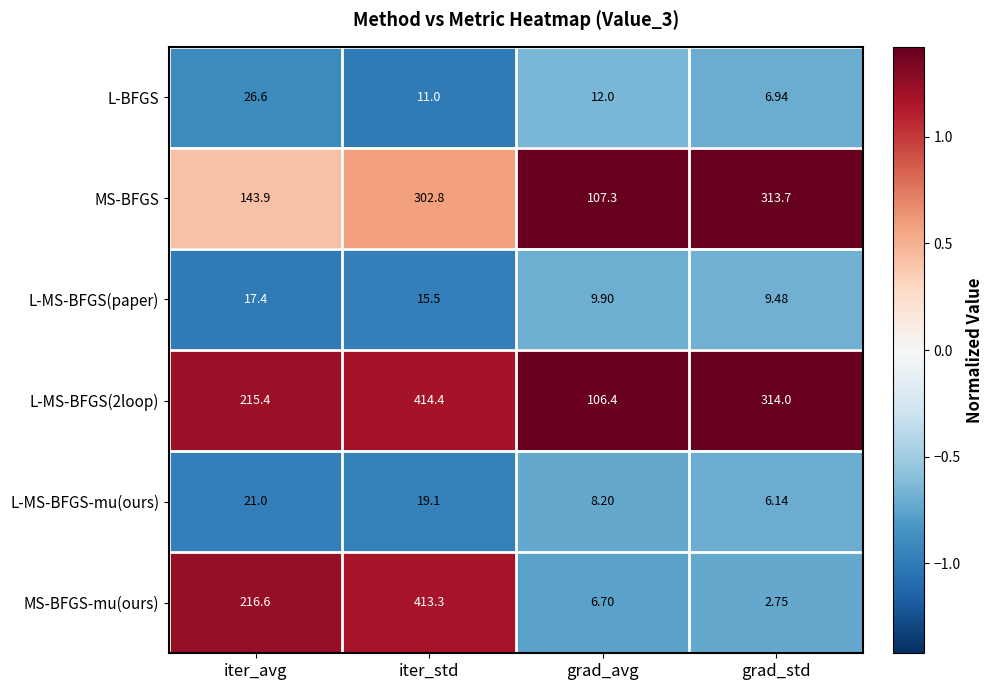

At which label is MS-BFGS closest to 210?

iter_avg